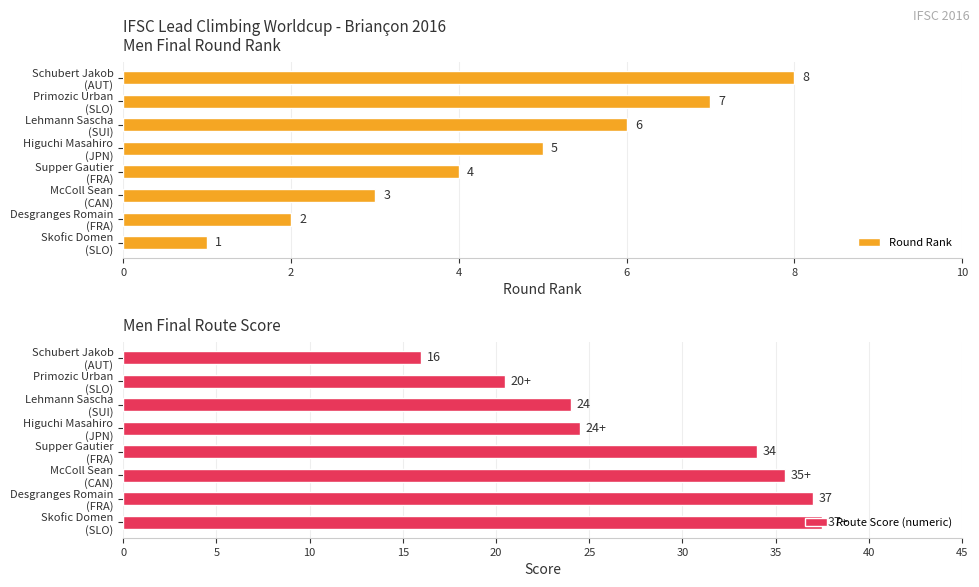

Count the Round Rank values in the range 3 to 7.

5